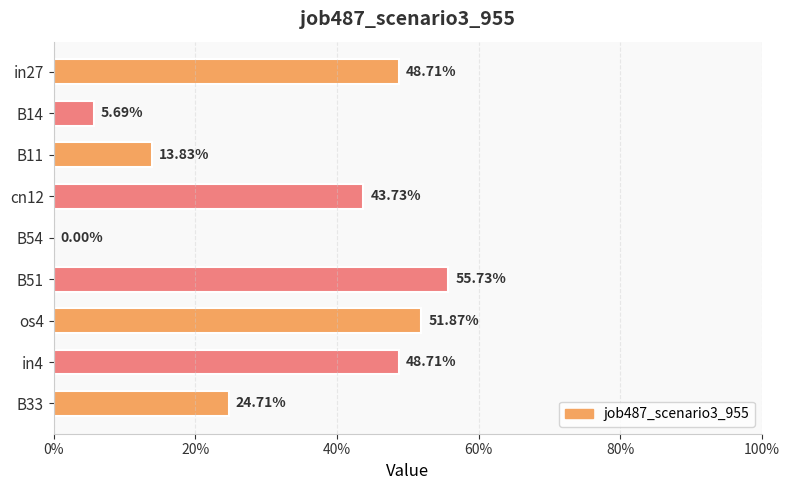

What is the difference between the maximum and second lowest values?

0.5